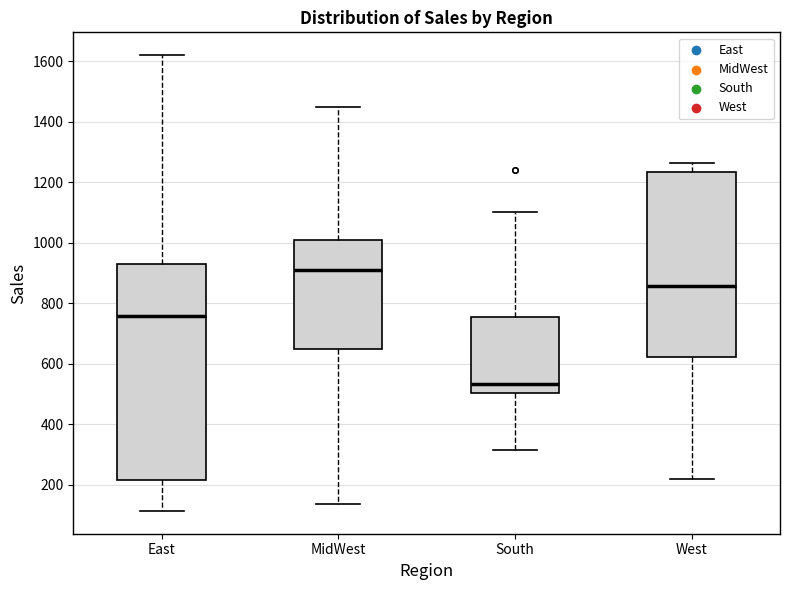

Which box is the tallest, from its lower edge to its upper edge?

East